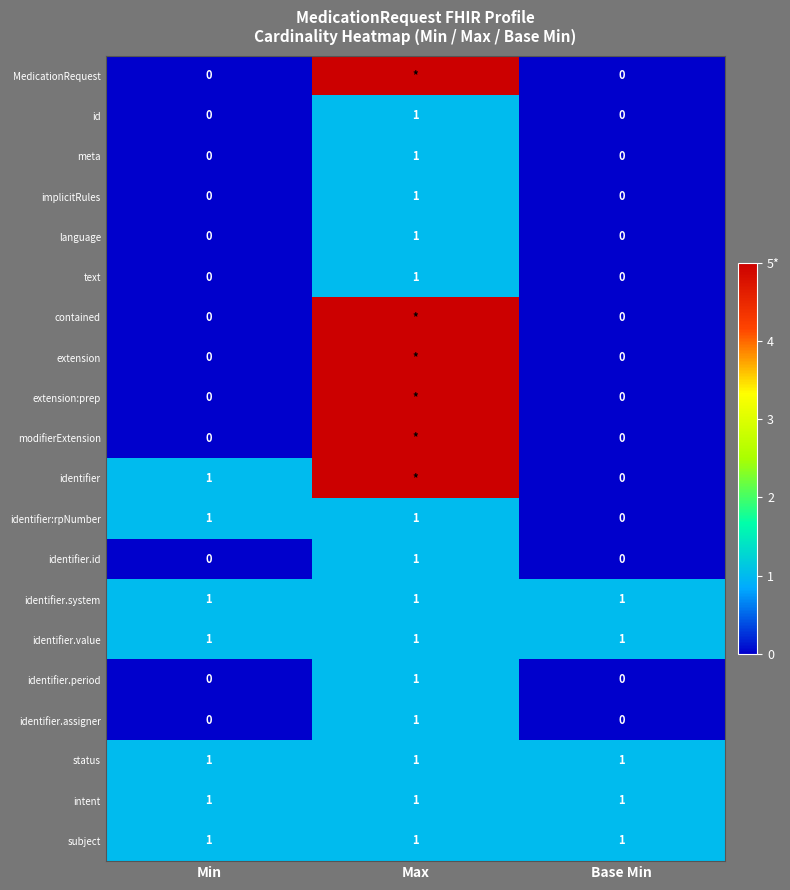

At which label does id reach its peak?

Max